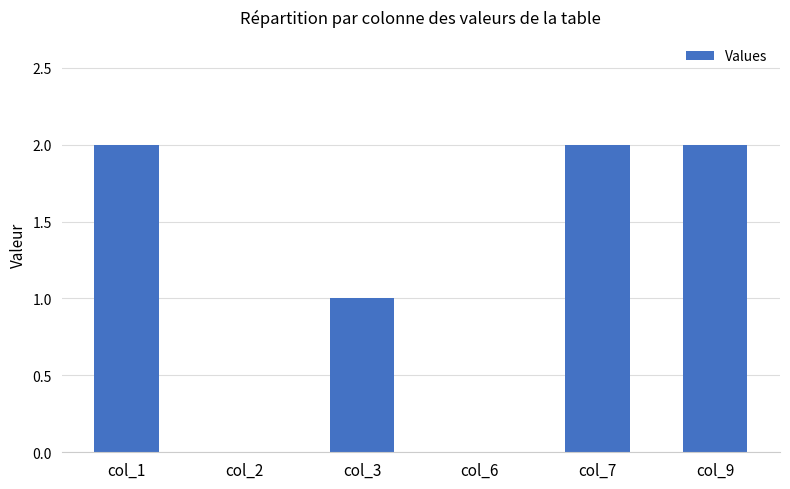

Count the values in the range 0 to 2.

6